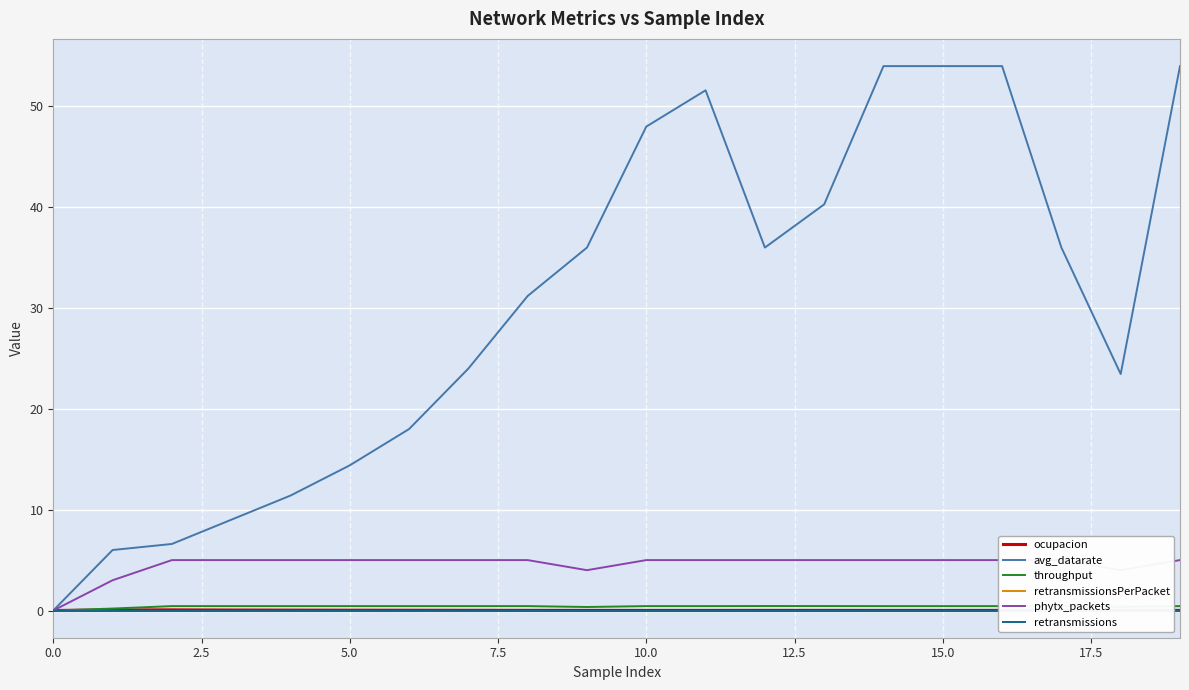

Reading right to left, transcribe all the data shown in this chart.

ocupacion: 0.0	0.0	0.0	0.0	0.0	0.0	0.0	0.0	0.0	0.0	0.0	0.0	0.0	0.0	0.0	0.0	0.0	0.1	0.1	0.0
avg_datarate: 54.0	23.5	36.0	54.0	54.0	54.0	40.3	36.0	51.6	48.0	36.0	31.2	24.0	18.0	14.4	11.4	9.0	6.6	6.0	0.0
throughput: 0.4	0.4	0.4	0.4	0.4	0.4	0.4	0.4	0.4	0.4	0.3	0.4	0.4	0.4	0.4	0.4	0.4	0.4	0.2	0.0
retransmissionsPerPacket: 0.0	0.0	0.0	0.0	0.0	0.0	0.0	0.0	0.0	0.0	0.0	0.0	0.0	0.0	0.0	0.0	0.0	0.0	0.0	0.0
phytx_packets: 5.0	4.0	5.0	5.0	5.0	5.0	5.0	5.0	5.0	5.0	4.0	5.0	5.0	5.0	5.0	5.0	5.0	5.0	3.0	0.0
retransmissions: 0.0	0.0	0.0	0.0	0.0	0.0	0.0	0.0	0.0	0.0	0.0	0.0	0.0	0.0	0.0	0.0	0.0	0.0	0.0	0.0